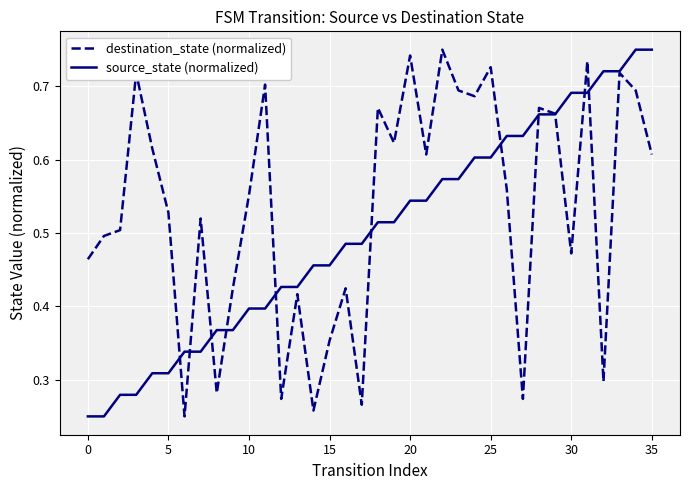

Which series has the largest total across all categories?

destination_state (normalized)